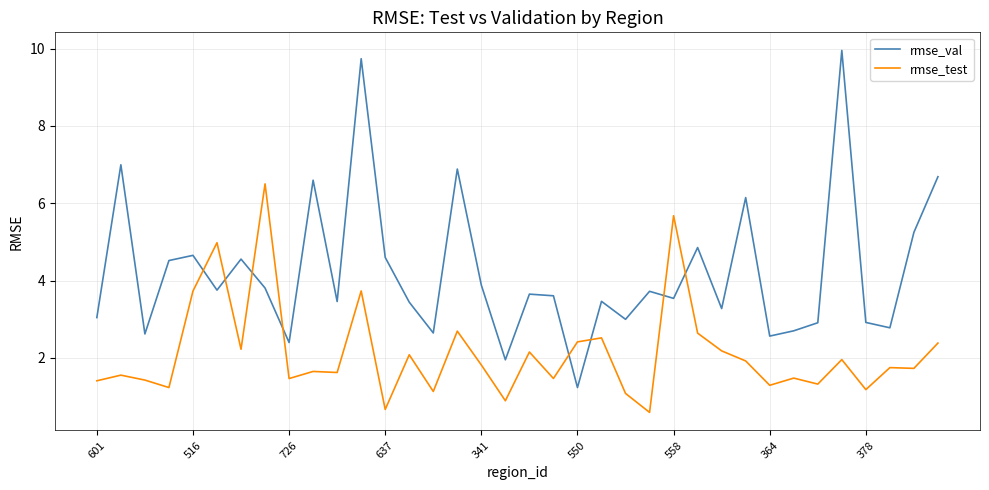

How many intersections are there between rmse_test and rmse_val?

8